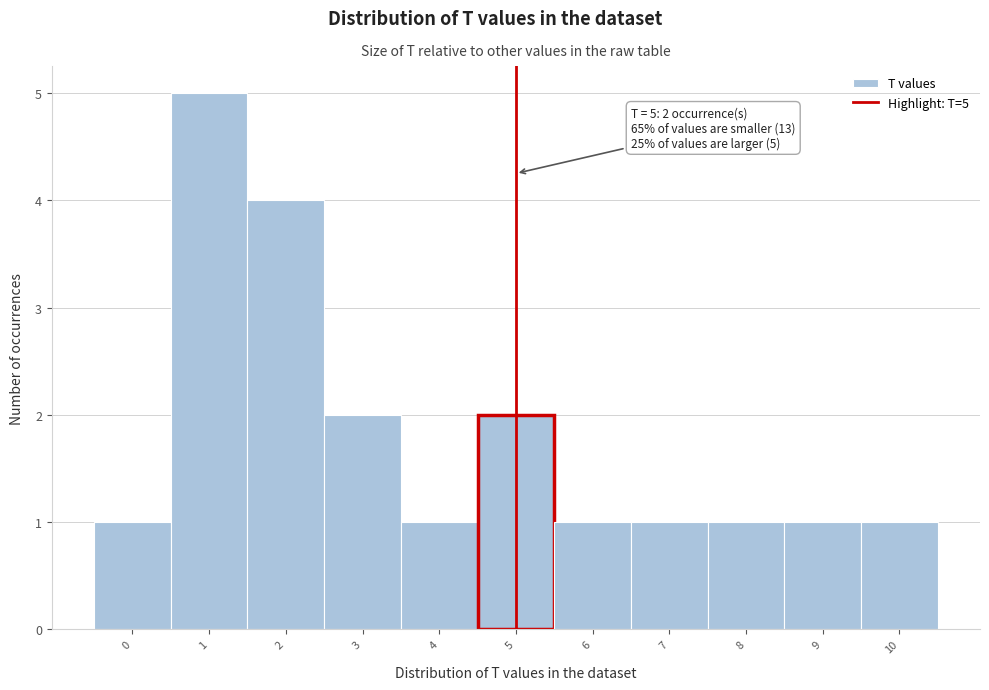

Over which range of the x-axis is the bar tallest?

0.5 to 1.5